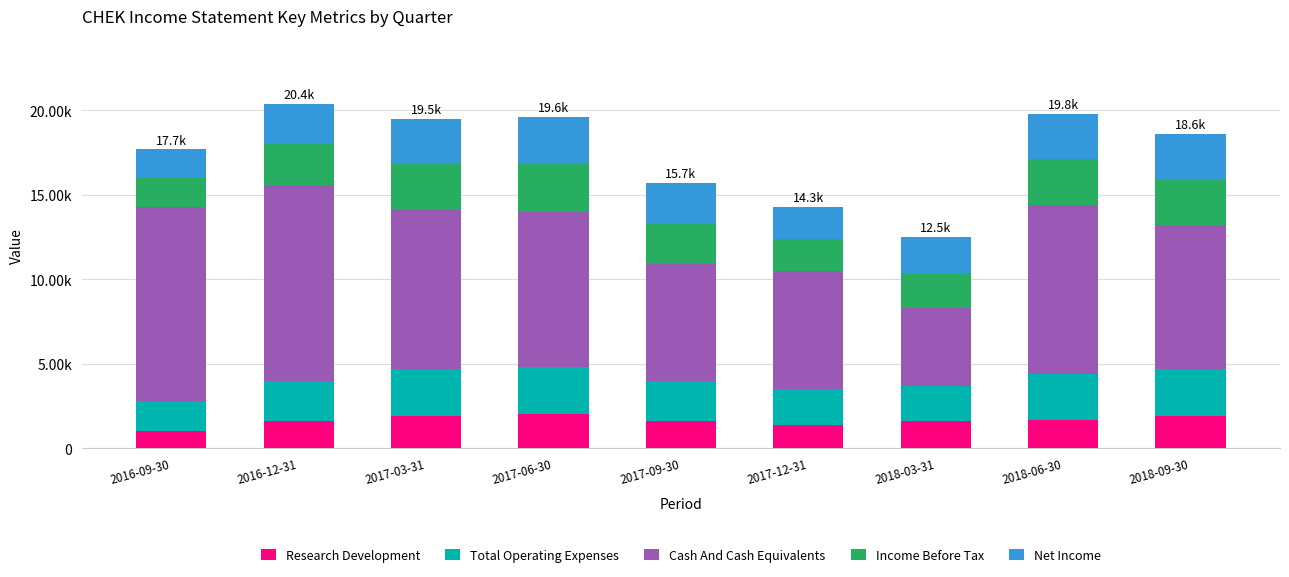

What are all the series names shown in the legend?

Research Development, Total Operating Expenses, Cash And Cash Equivalents, Income Before Tax, Net Income